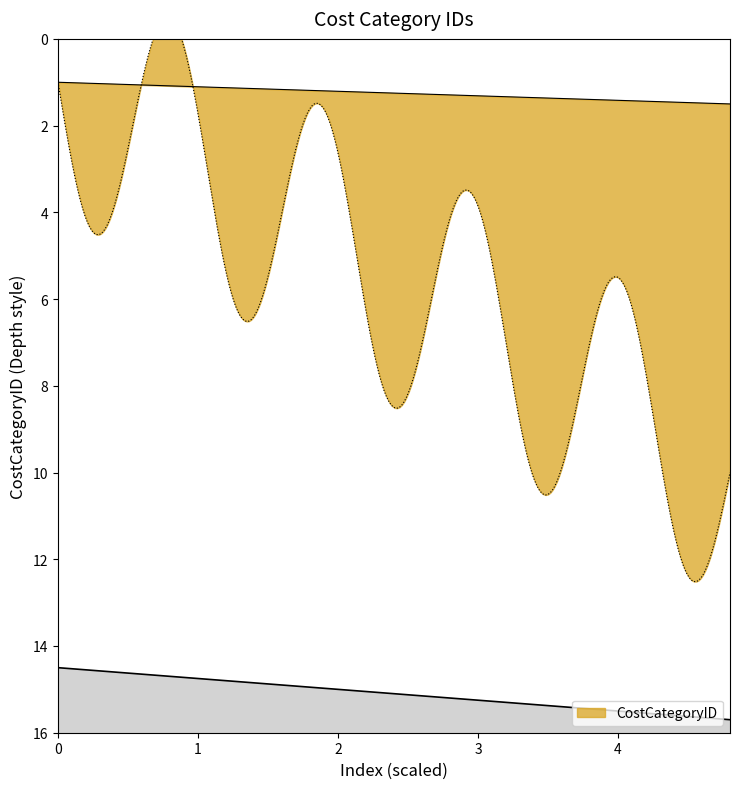

Does the chart have visible grid lines?

No